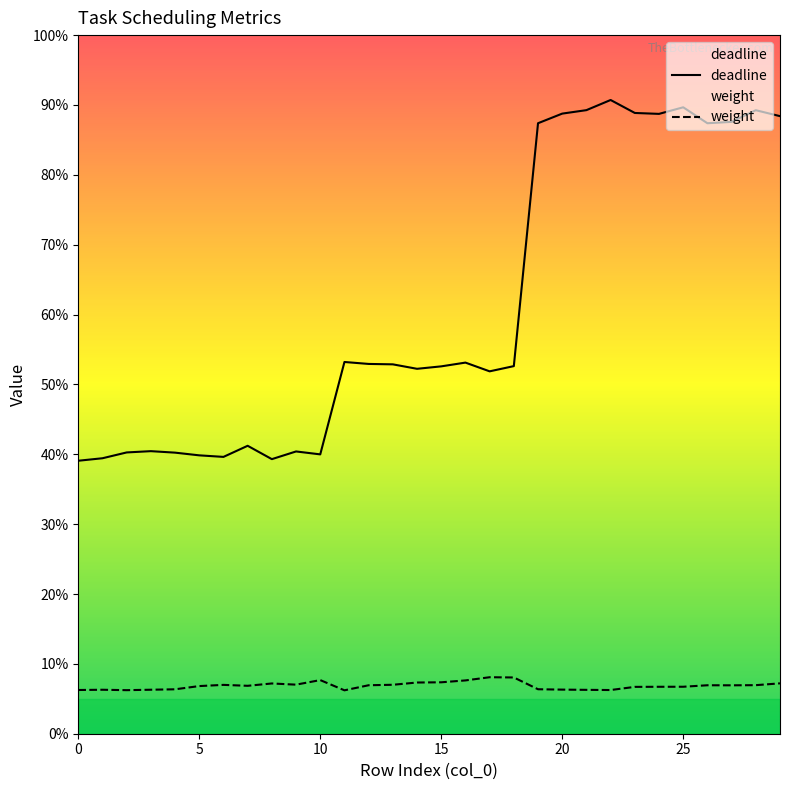

What are all the series names shown in the legend?

deadline, weight